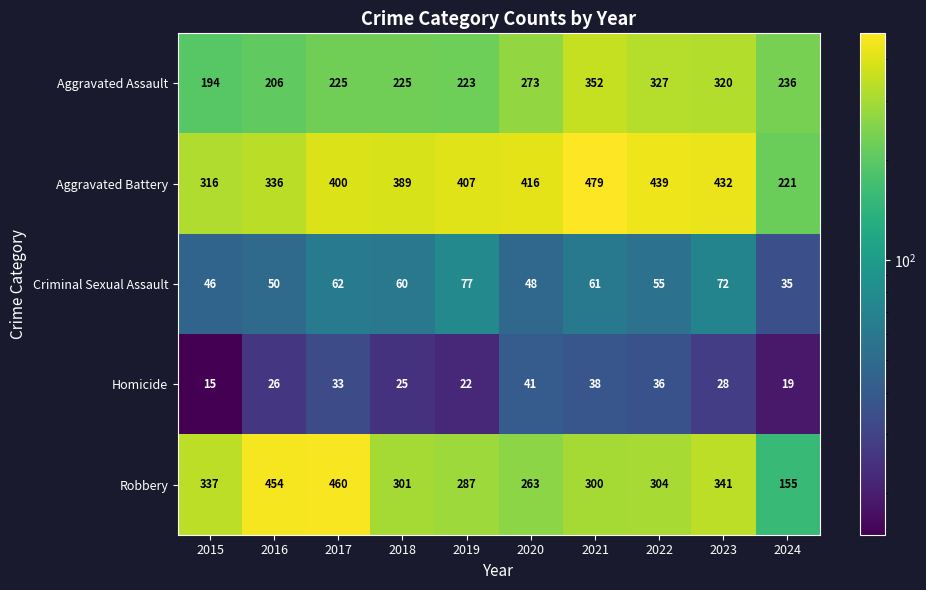

Count the number of data series in this chart.

5